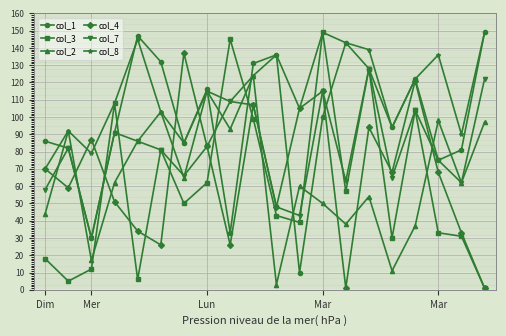

What is the sum of all col_4 values?

1334